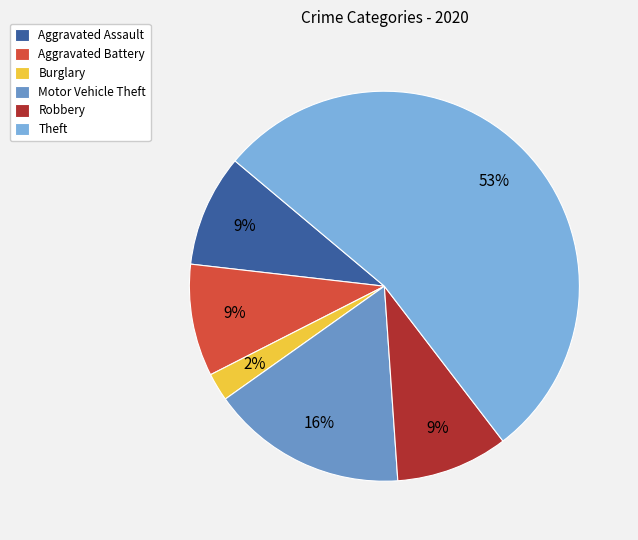

Rank the categories by value from highest to lowest.

Theft, Motor Vehicle Theft, Aggravated Assault, Aggravated Battery, Robbery, Burglary